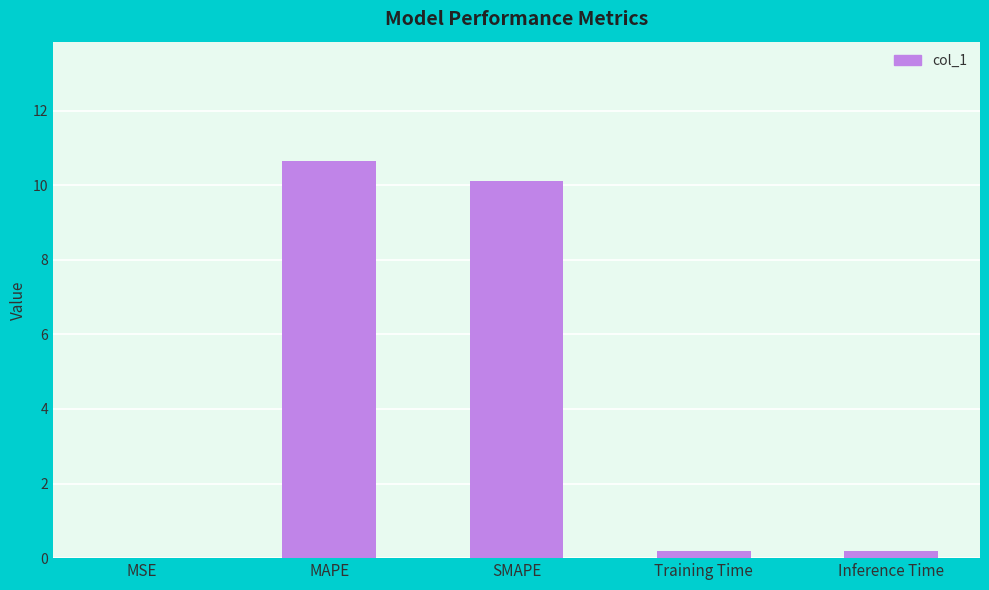

The value at SMAPE is 10.1. True or false?

True